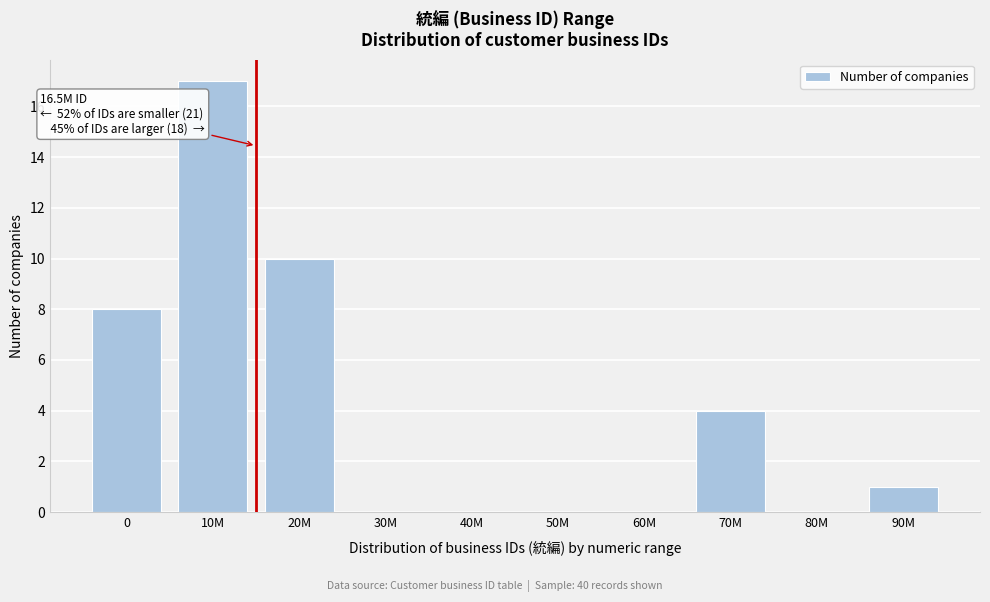

Reading left to right, list all the values displayed in this chart.

0=8	10M=17	20M=10	30M=0	40M=0	50M=0	60M=0	70M=4	80M=0	90M=1